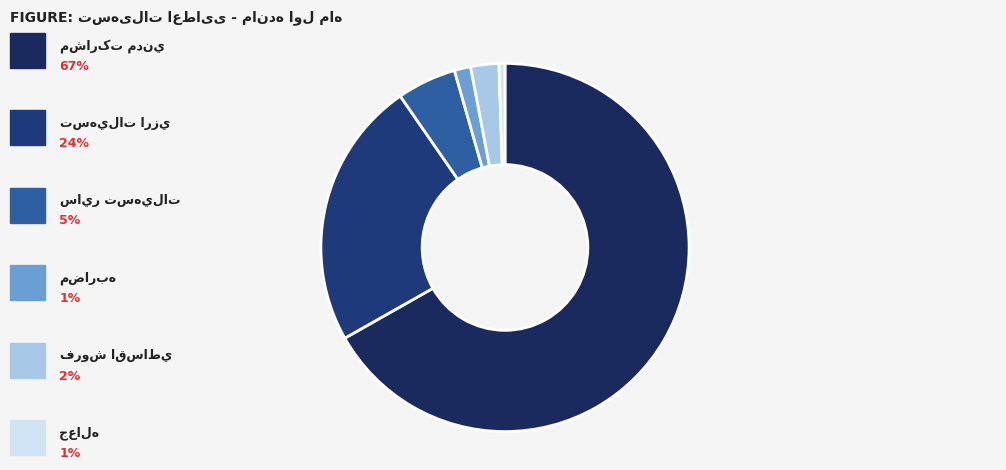

To the nearest percent, what portion does مضاربه represent?

1%